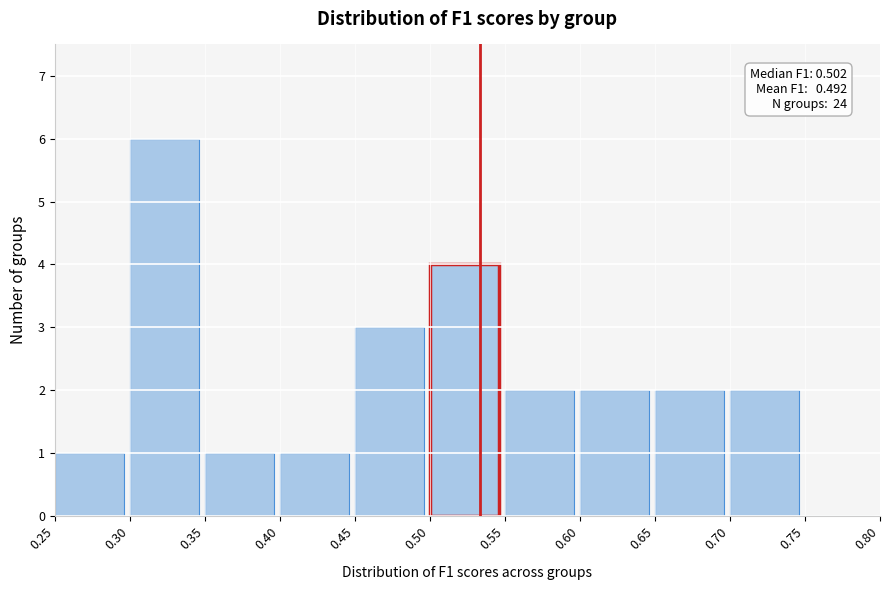

Which range on the x-axis has the tallest bar?

0.30 to 0.35